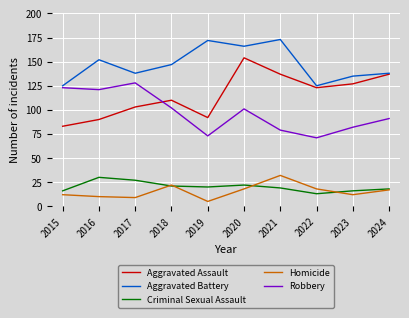

Which series has the widest spread of values?

Aggravated Assault